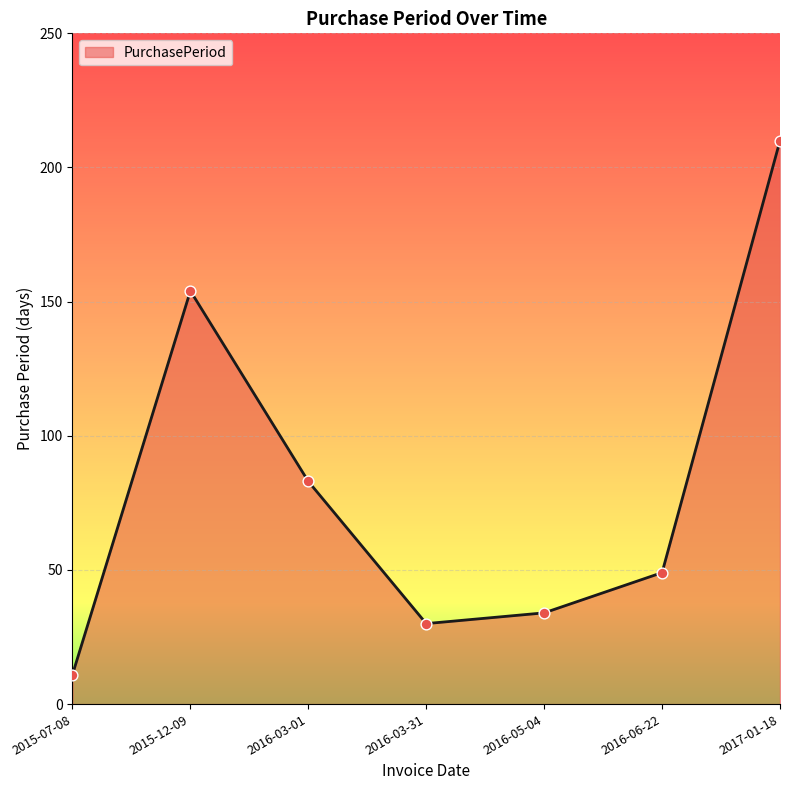

What is the ratio of the value at 2016-03-01 to the value at 2017-01-18?

0.4